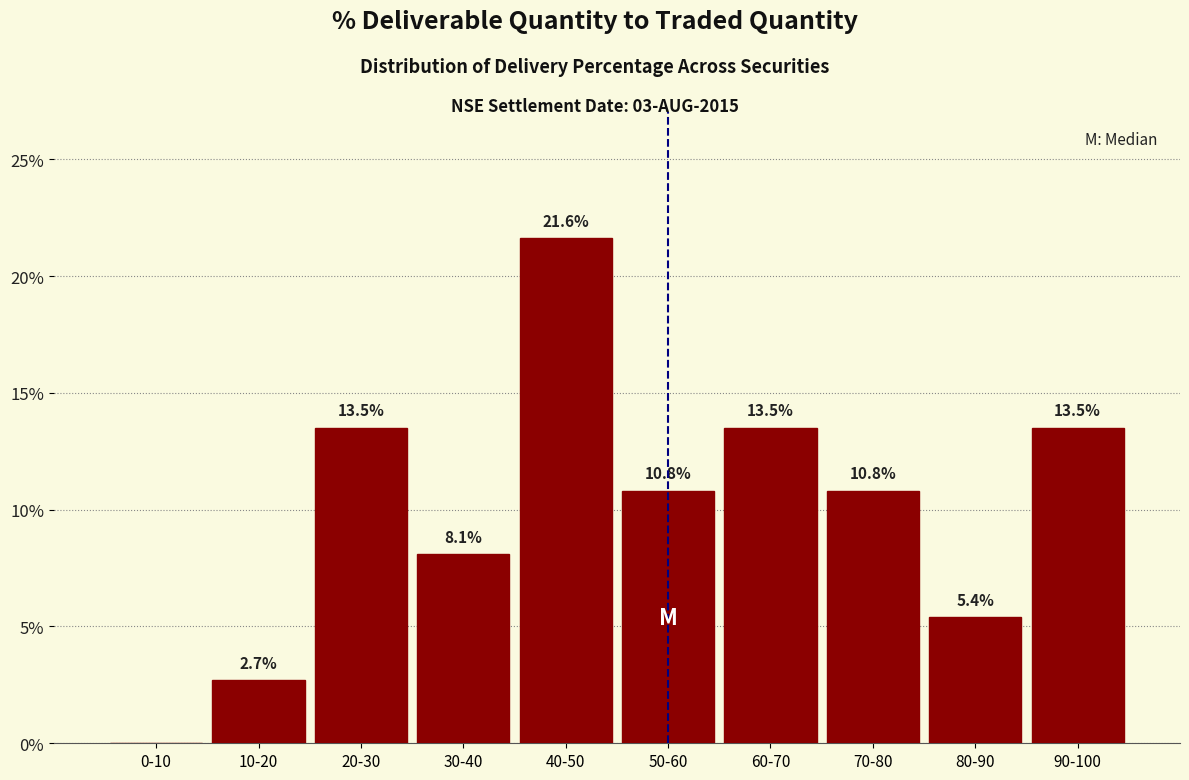

Reading left to right, what are all the values shown in this chart?

0-10=0.0	10-20=2.7	20-30=13.5	30-40=8.1	40-50=21.6	50-60=10.8	60-70=13.5	70-80=10.8	80-90=5.4	90-100=13.5